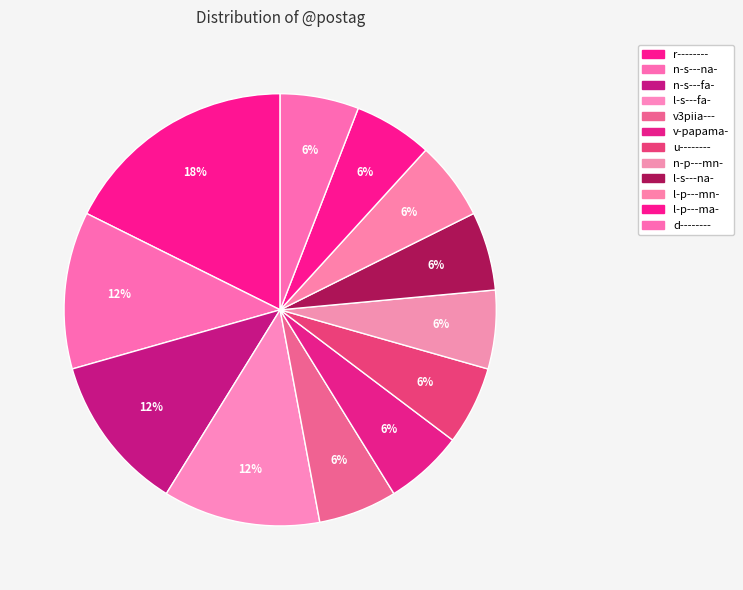

How many segments does this pie chart have?

12